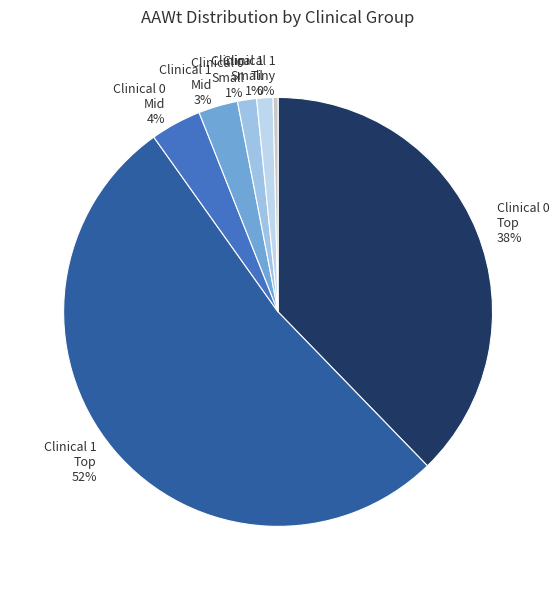

How many slices are in this pie chart?

7